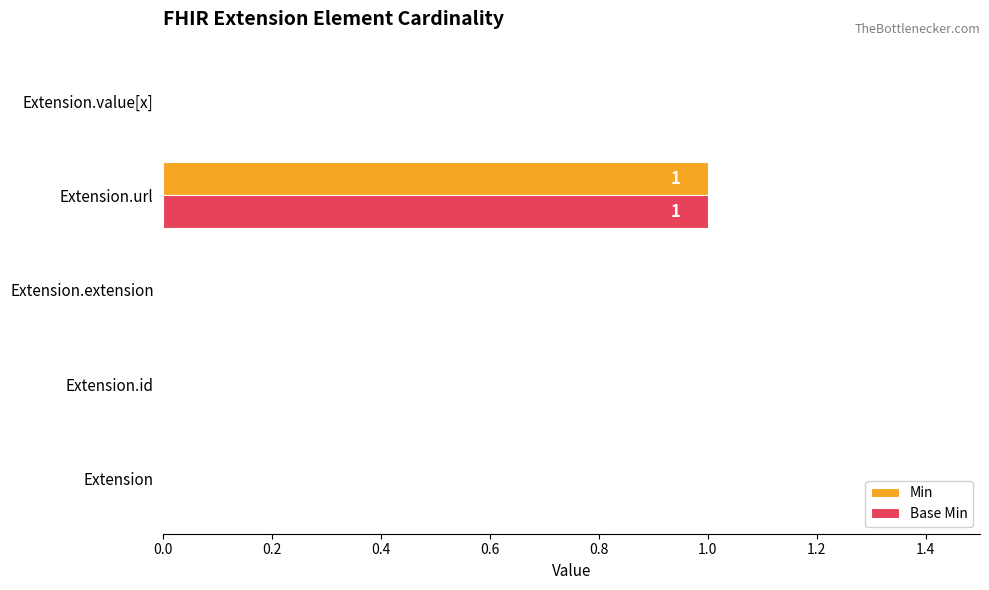

How many Base Min values are between 0 and 1?

5